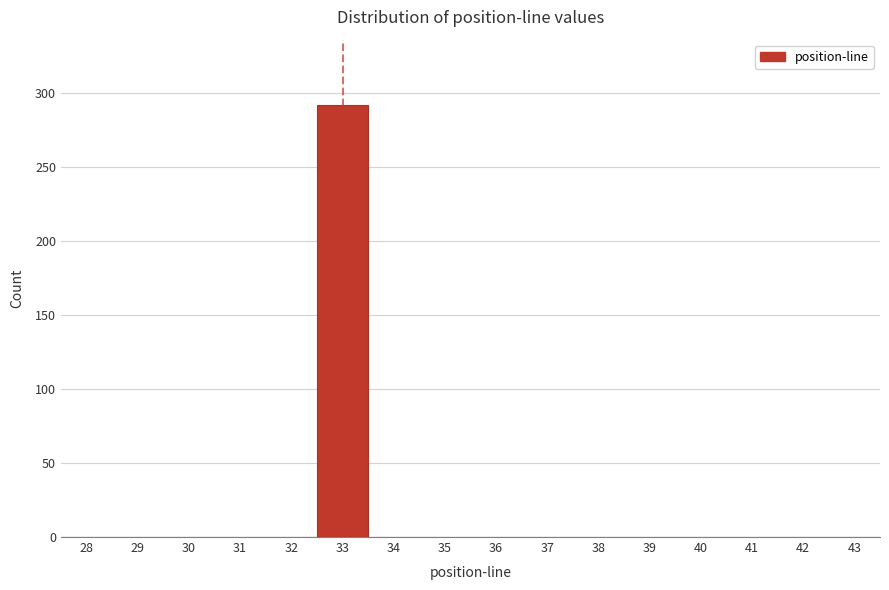

Reading right to left, list all the values displayed in this chart.

43=0	42=0	41=0	40=0	39=0	38=0	37=0	36=0	35=0	34=0	33=292	32=0	31=0	30=0	29=0	28=0